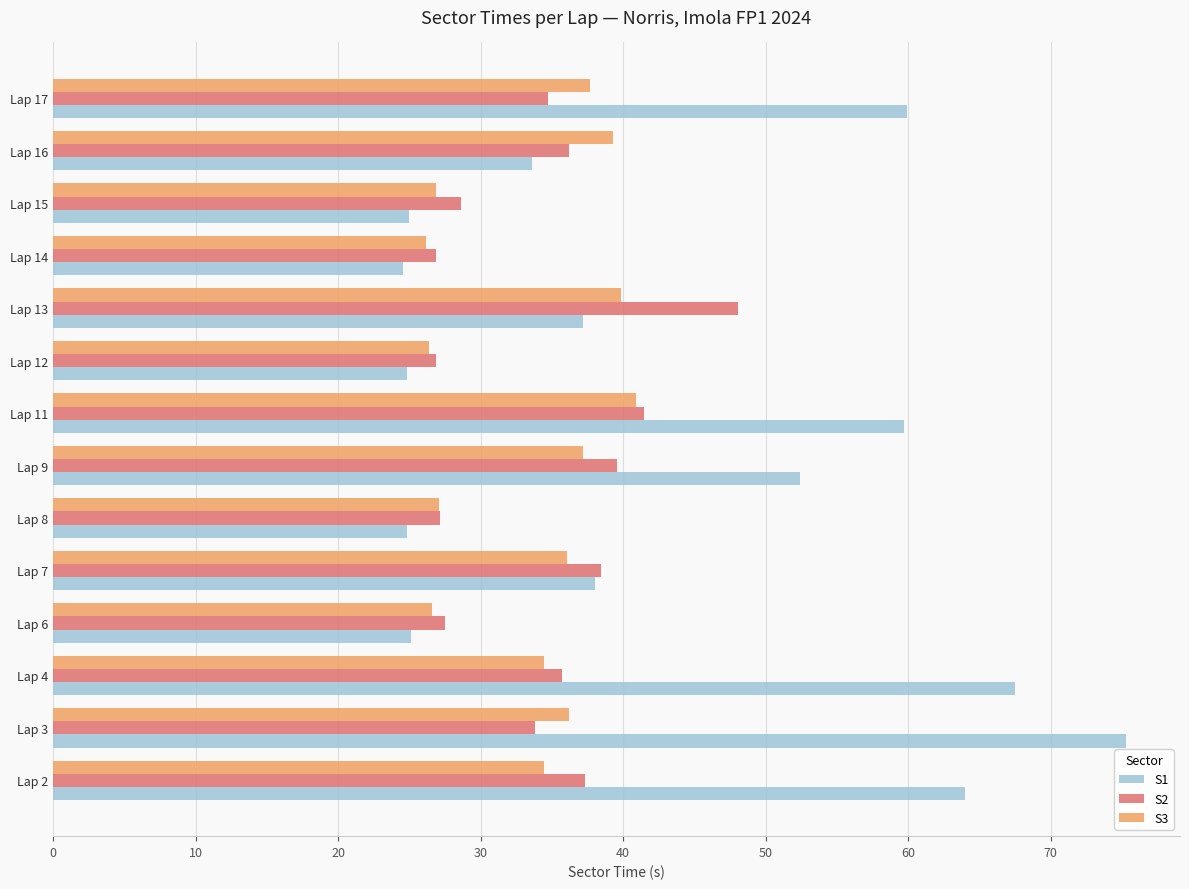

Rank the series by their maximum value, from lowest to highest.

S3, S2, S1